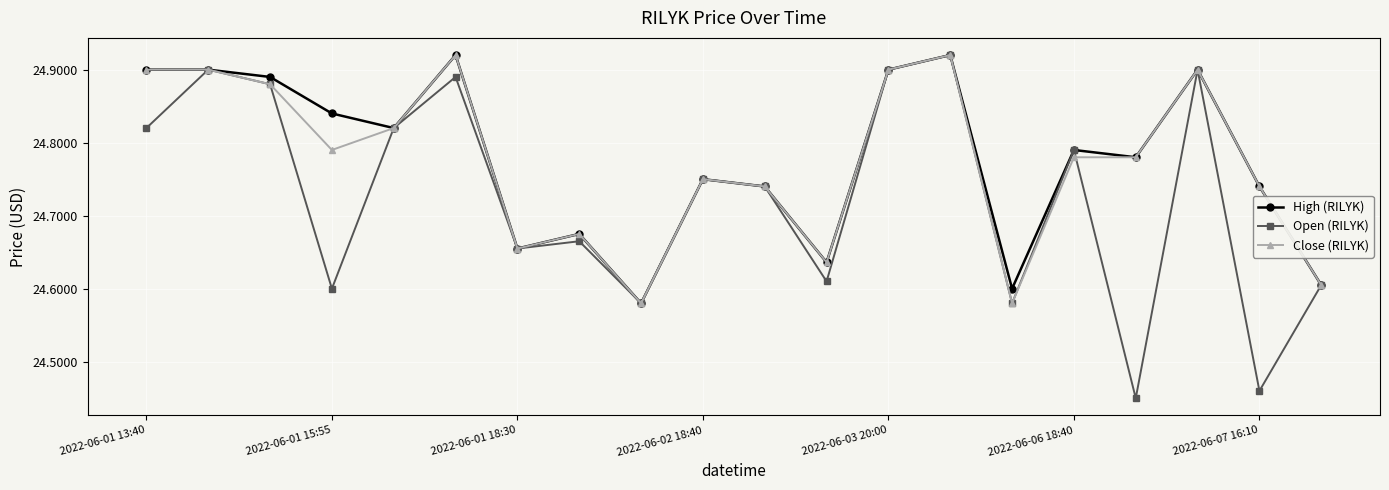

Which series has the largest range (max minus min)?

Open (RILYK)